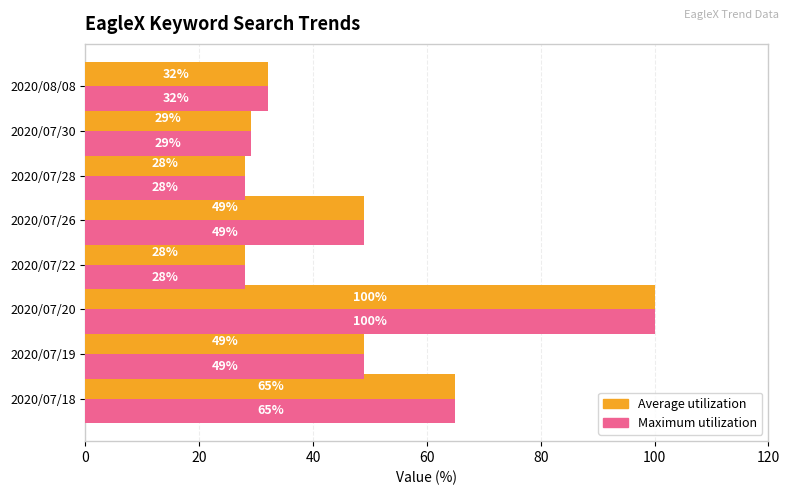

What is the minimum value shown in the chart?

28